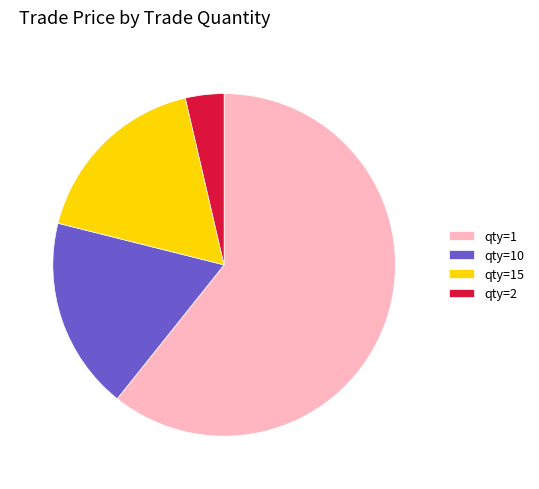

What is the ratio of the value at qty=15 to the value at qty=1?

0.3